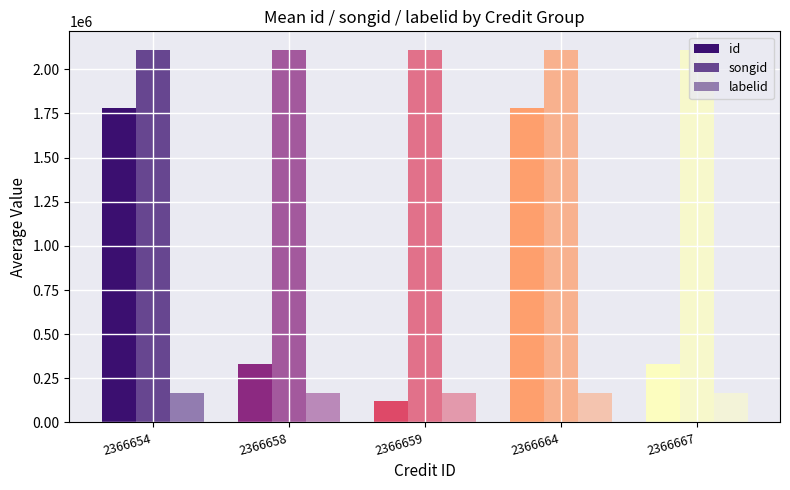

Does the chart contain any negative values?

No